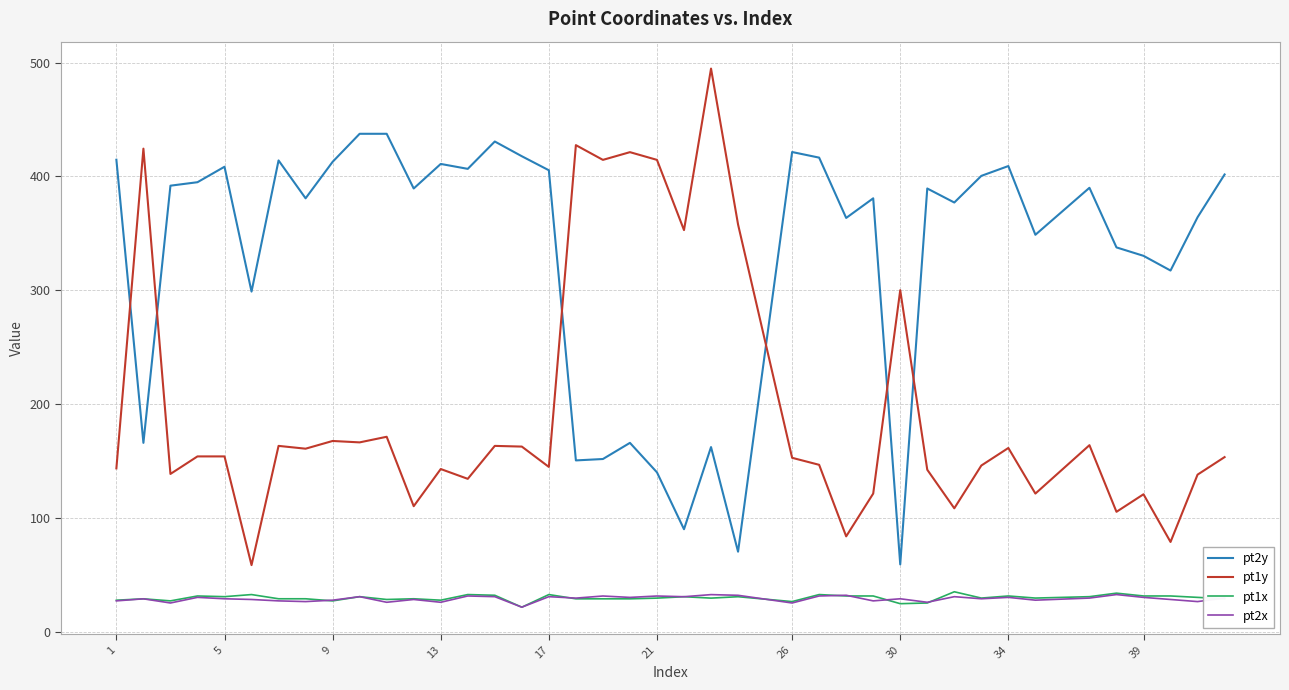

What is the minimum value shown in the chart?

21.6